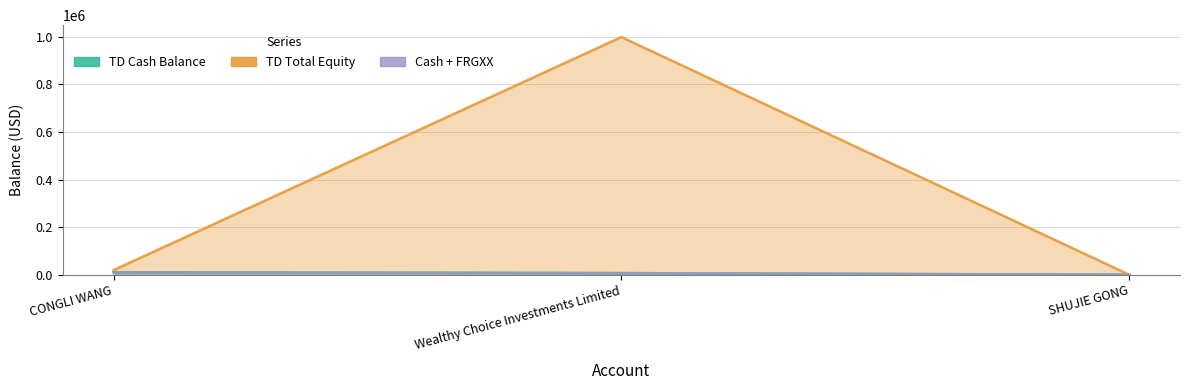

What is the minimum value for TD Total Equity?

472.4